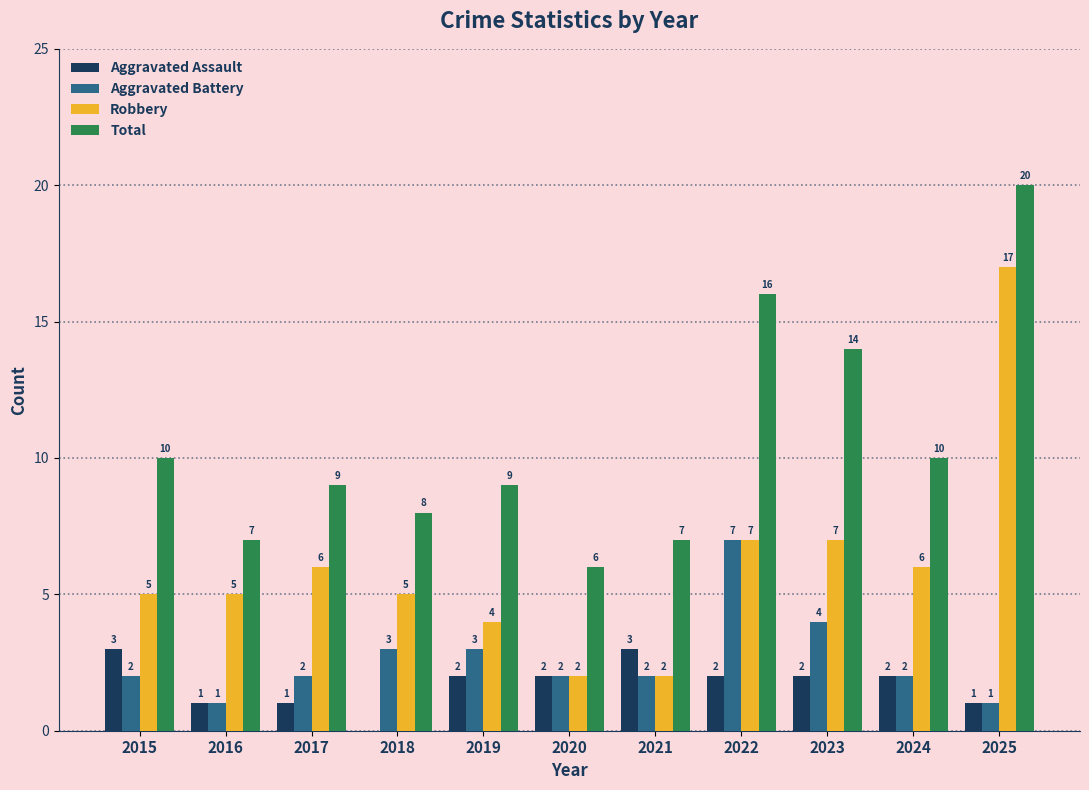

Count the Aggravated Battery values in the range 2 to 3.

7